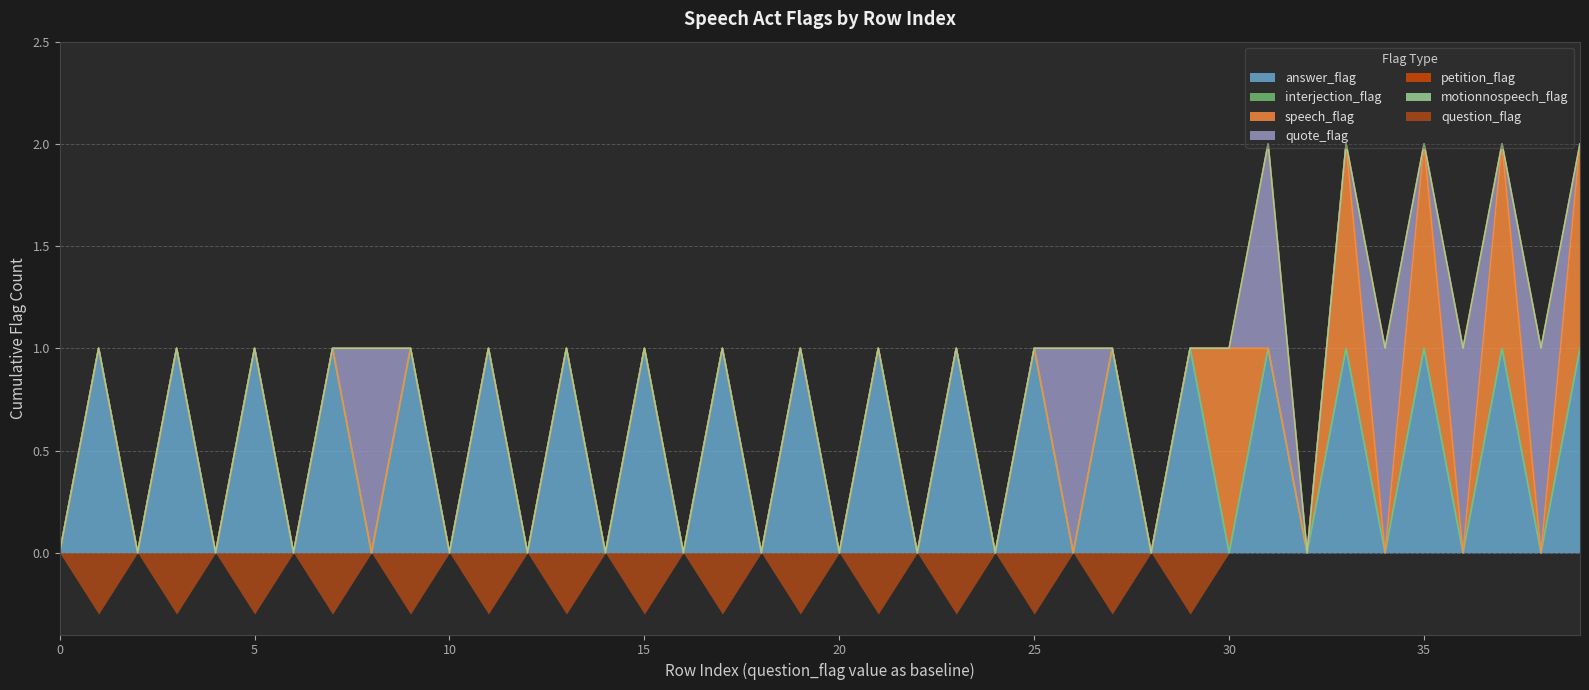

True or false: motionnospeech_flag and speech_flag cross at least once.

False